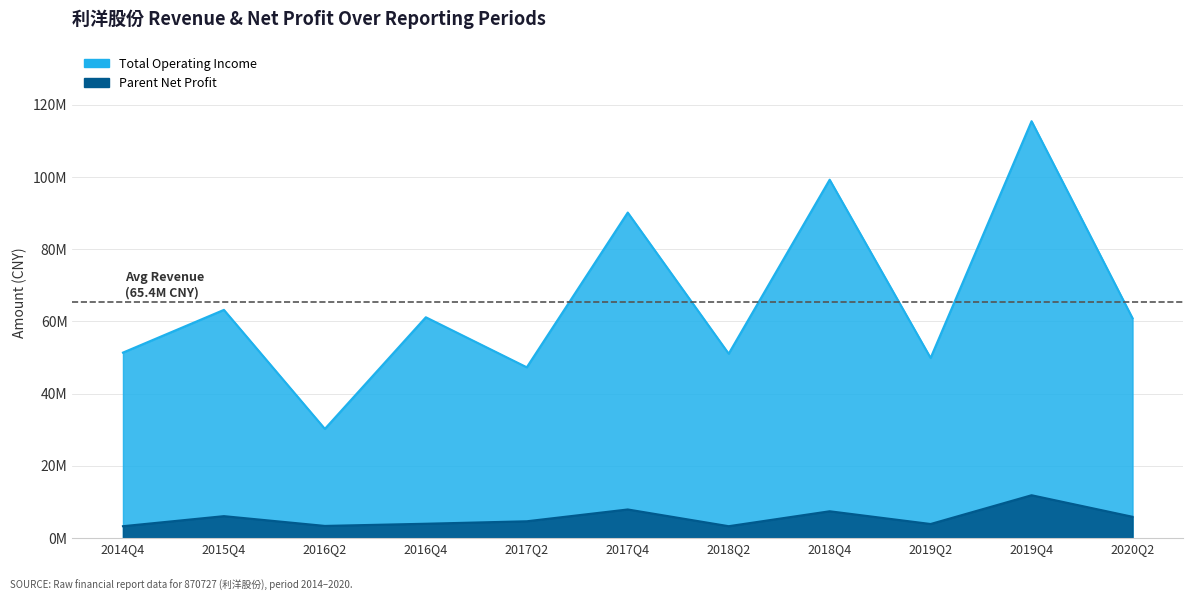

What is the difference between the PARENT_NETPROFIT values at 2017Q2 and 2019Q4?

7207334.3